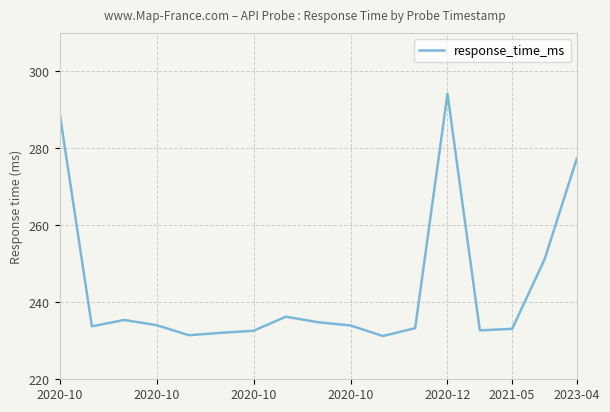

Is this an area chart (filled region under the line)?

No